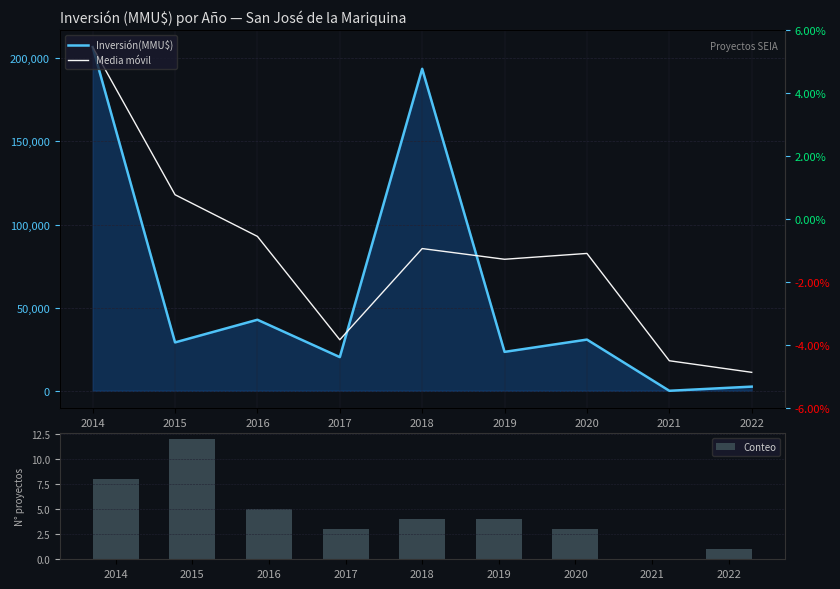

Which series changed the most between 2017 and 2018?

Inversión(MMU$)